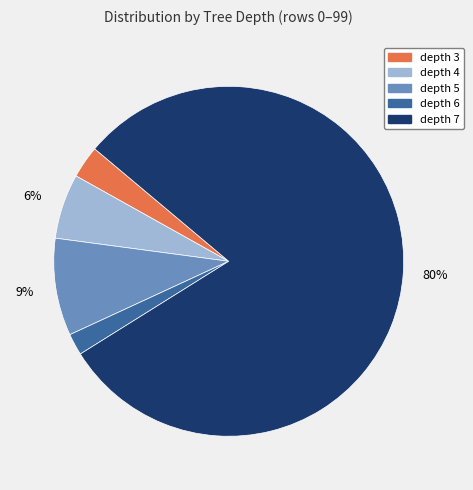

Does any single category account for the majority?

Yes